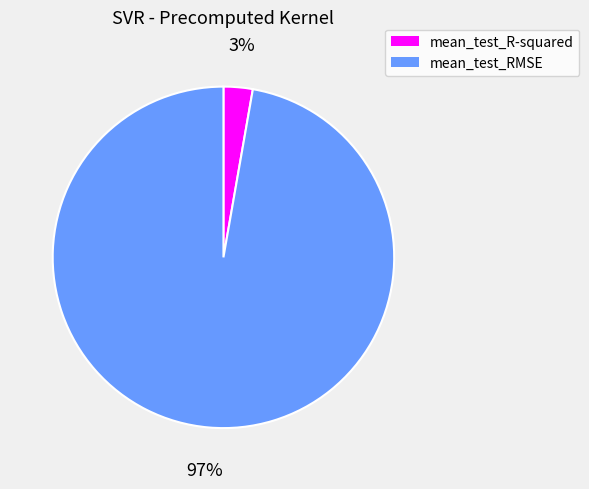

How many slices are in this pie chart?

2